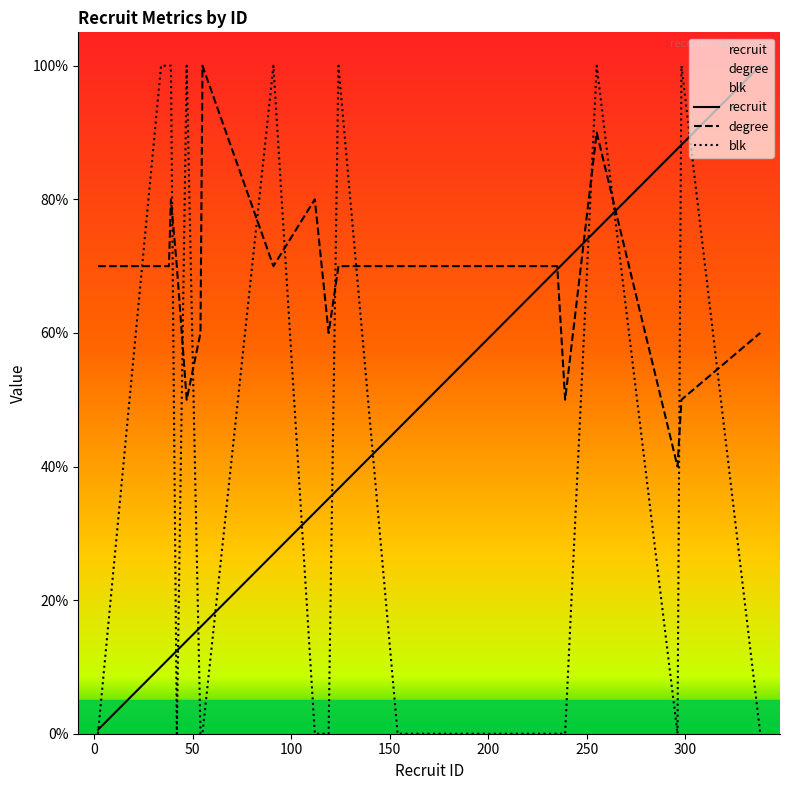

How many distinct data groups are displayed?

3